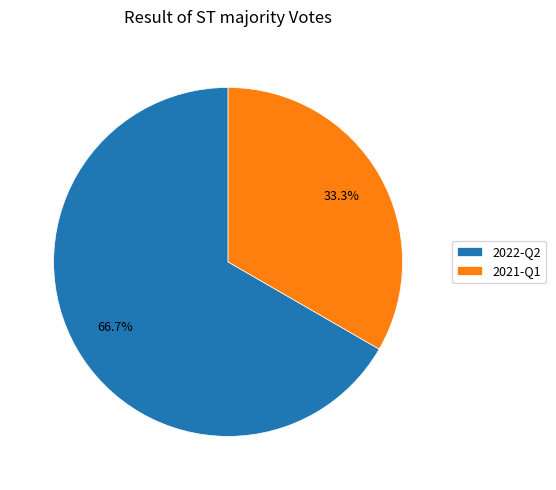

To the nearest percent, what percentage of the pie is 2022-Q2?

67%